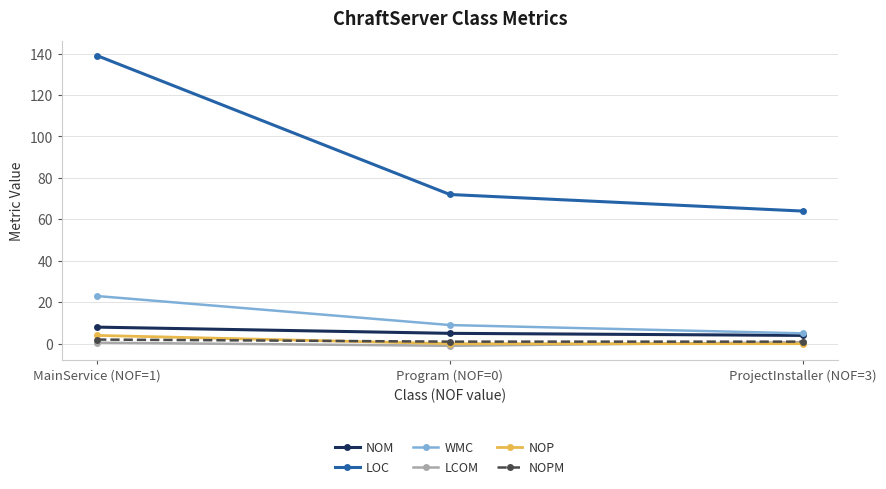

What value does the NOM series have at ProjectInstaller (NOF=3)?

4.0